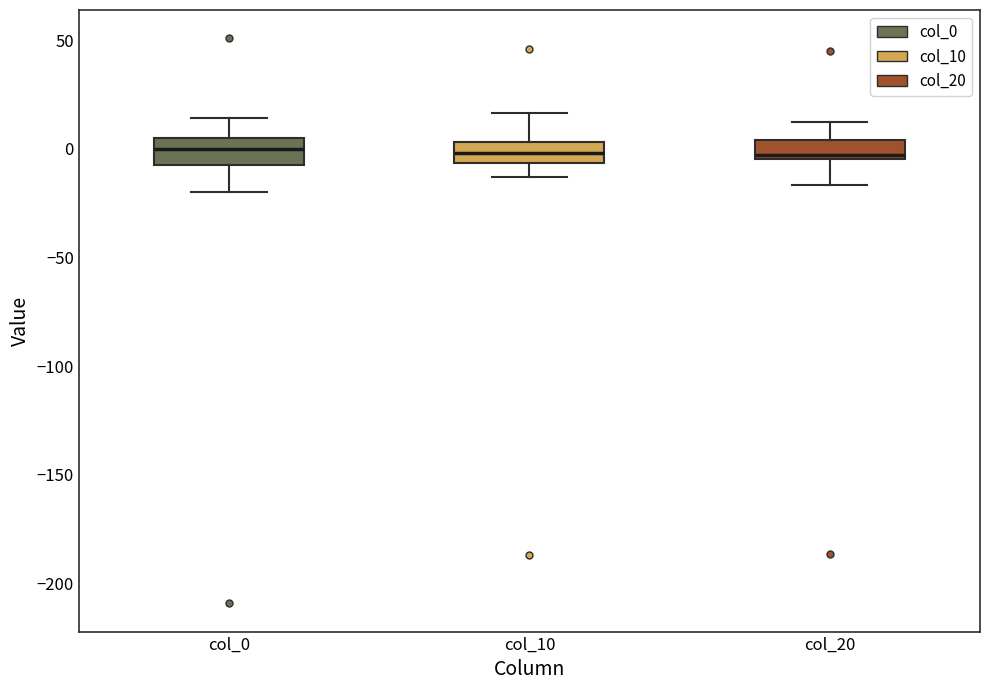

Reading left to right, transcribe this box plot: for each box, give where its median line is, the range the box spans, and where its two whiskers end, as read against the y-axis. The values are not printed on the chart, so give them approximately, as read against the axis.

col_0: median 0, box -5 to 5, whiskers -20 to 15
col_10: median 0, box -5 to 5, whiskers -15 to 15
col_20: median -5 (just above the box's lower edge), box -5 to 5, whiskers -15 to 10